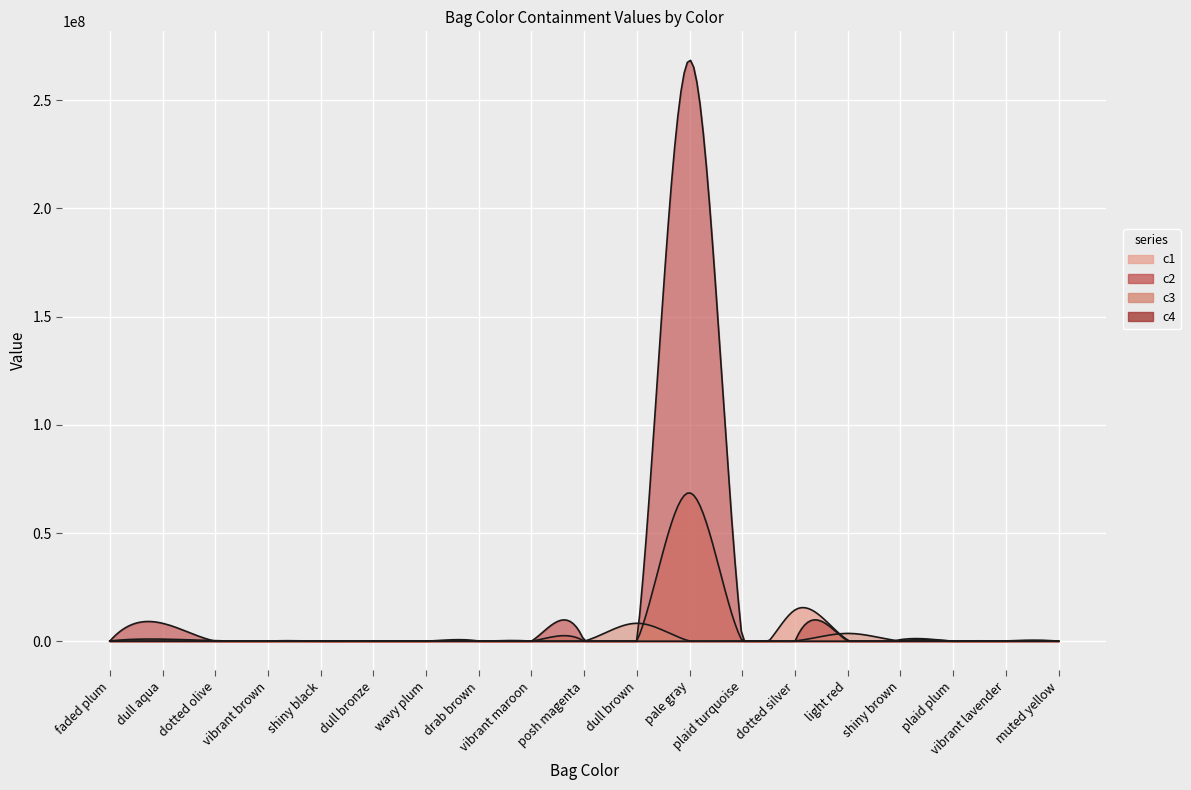

What is the sum of the c2 values at dull aqua and posh magenta?

8268152